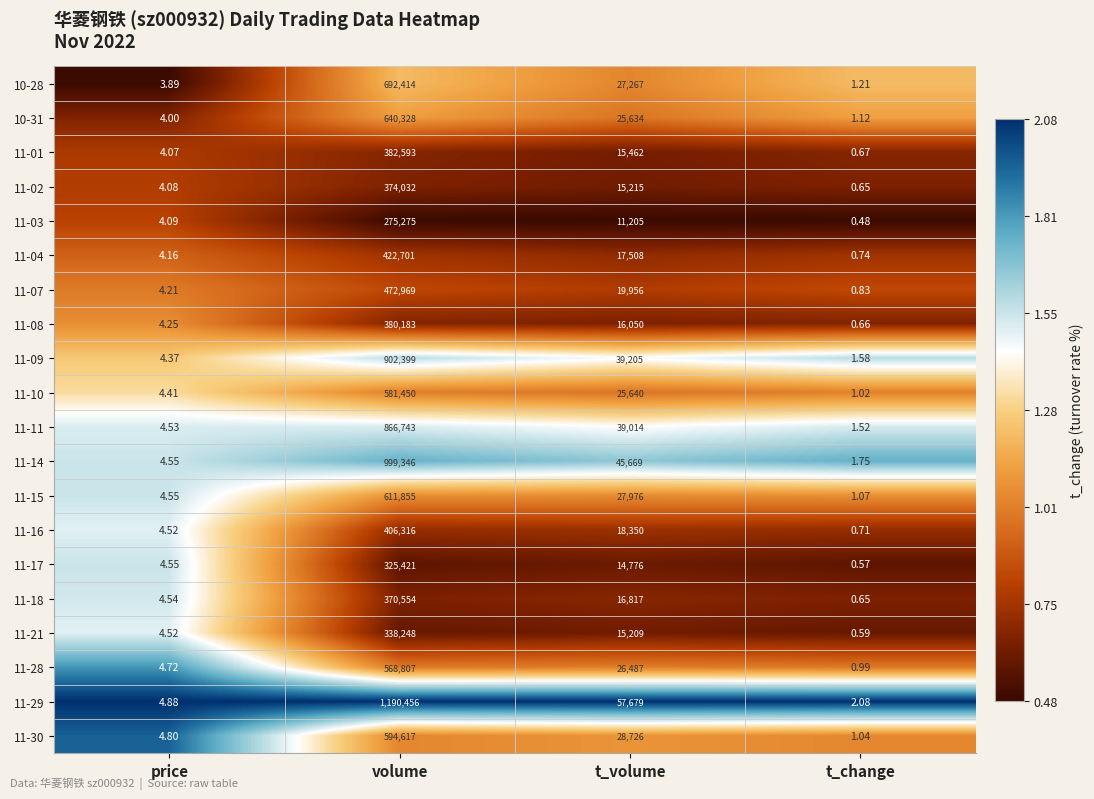

Rank the categories by 11-03 value from lowest to highest.

t_change, price, t_volume, volume